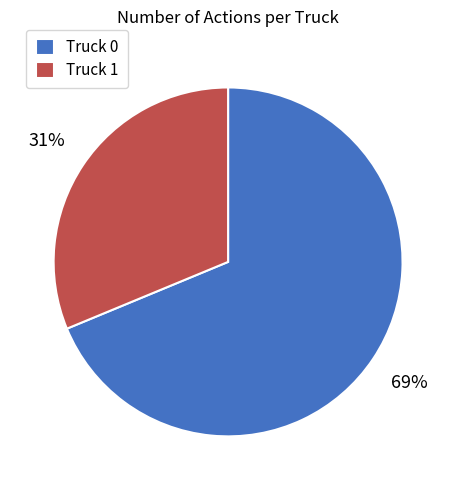

Count the number of slices in the pie.

2